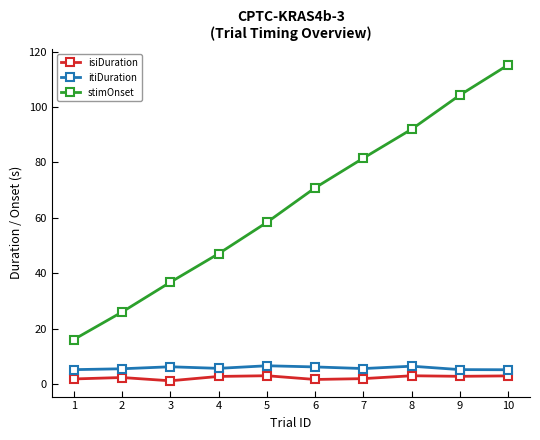

What is the difference between the maximum and second lowest values in the itiDuration series?

1.4